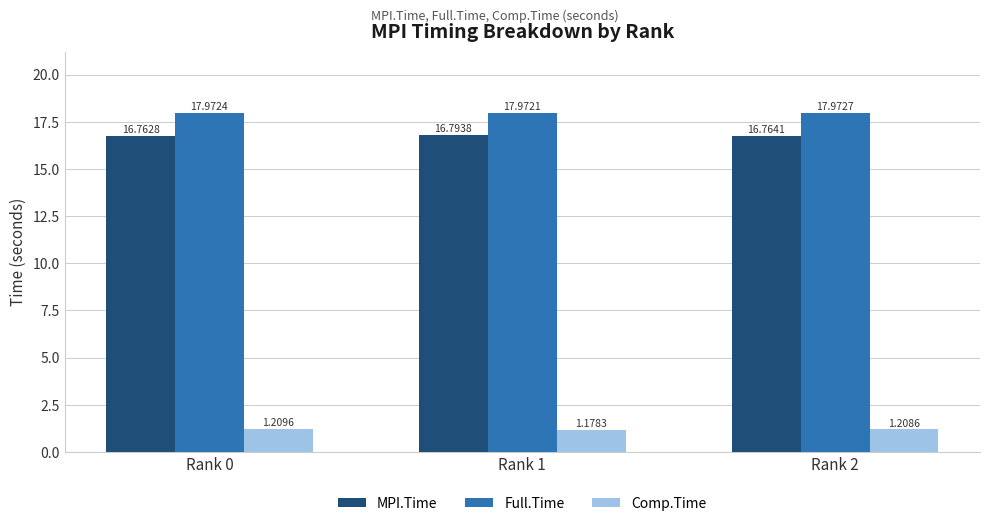

What is the value of the MPI.Time bar at the 3rd from the left?

16.8